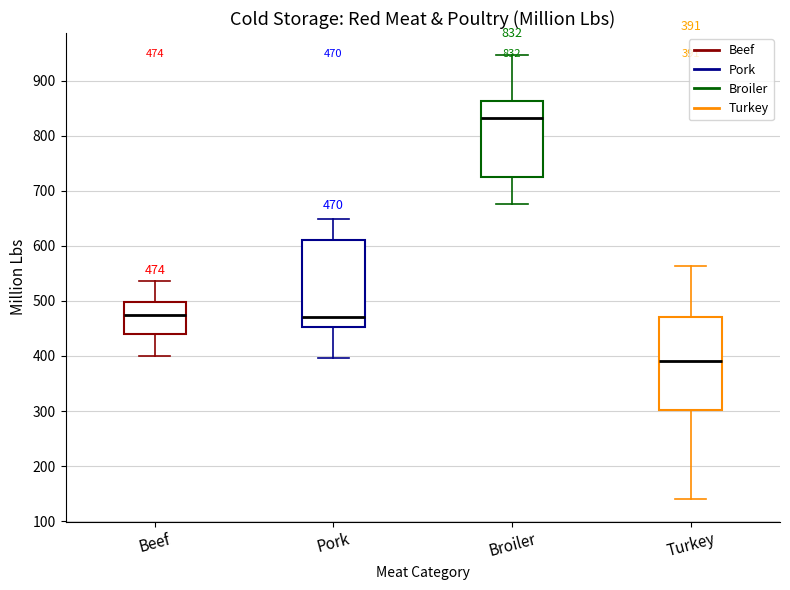

Which box's median line is the highest?

Broiler